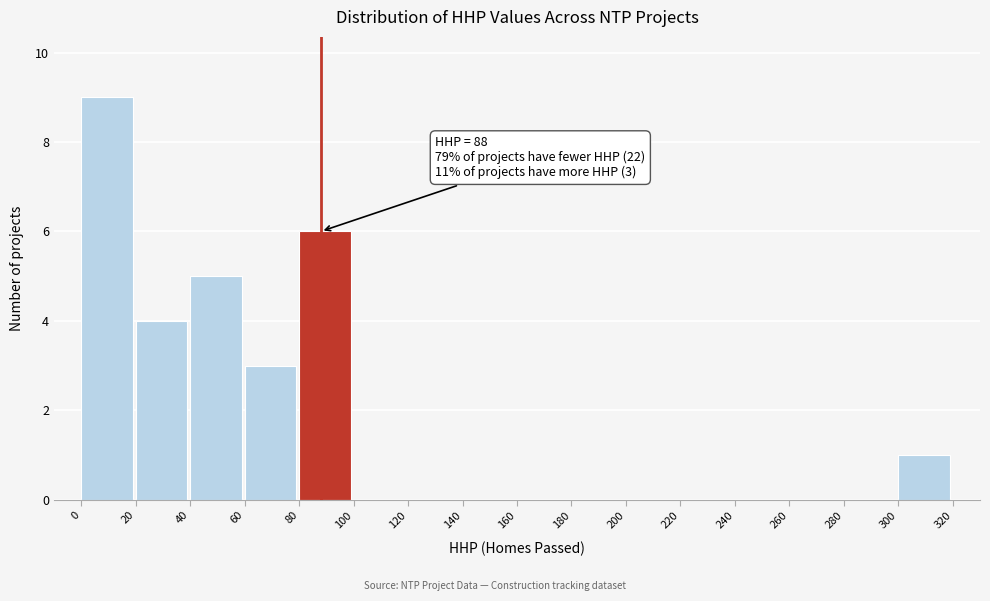

Which range on the x-axis has the tallest bar?

0 to 20